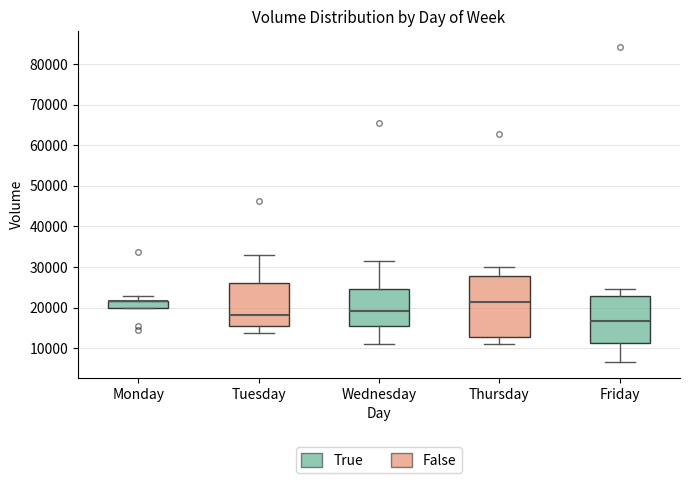

Comparing the boxes themselves (not the whiskers), which one is the tallest?

Thursday